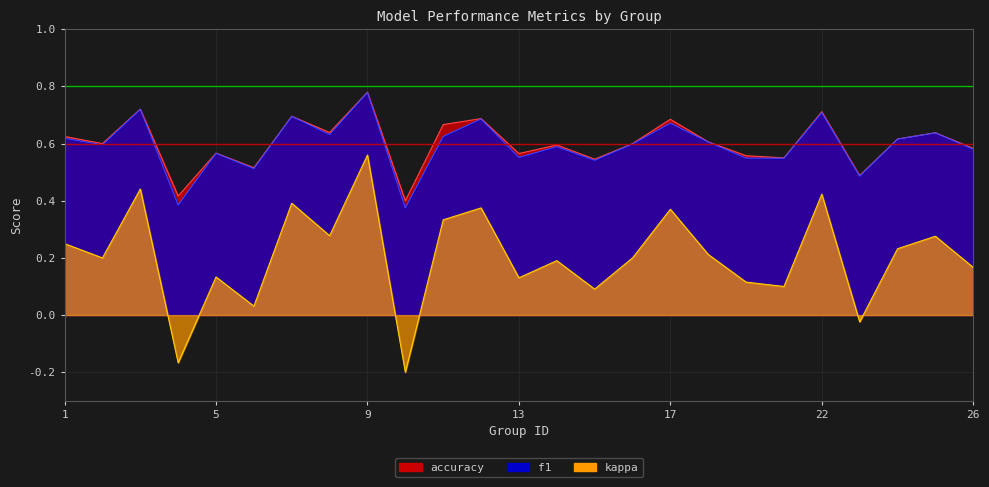

What is the total value across all series at 5?

1.4